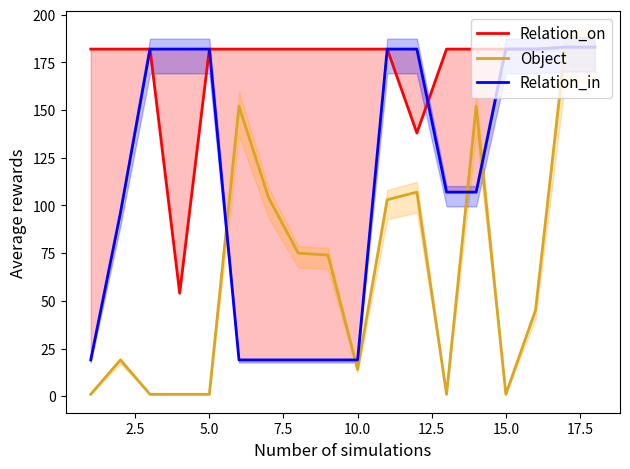

Rank the series by their maximum value, from lowest to highest.

Relation_on, Object, Relation_in